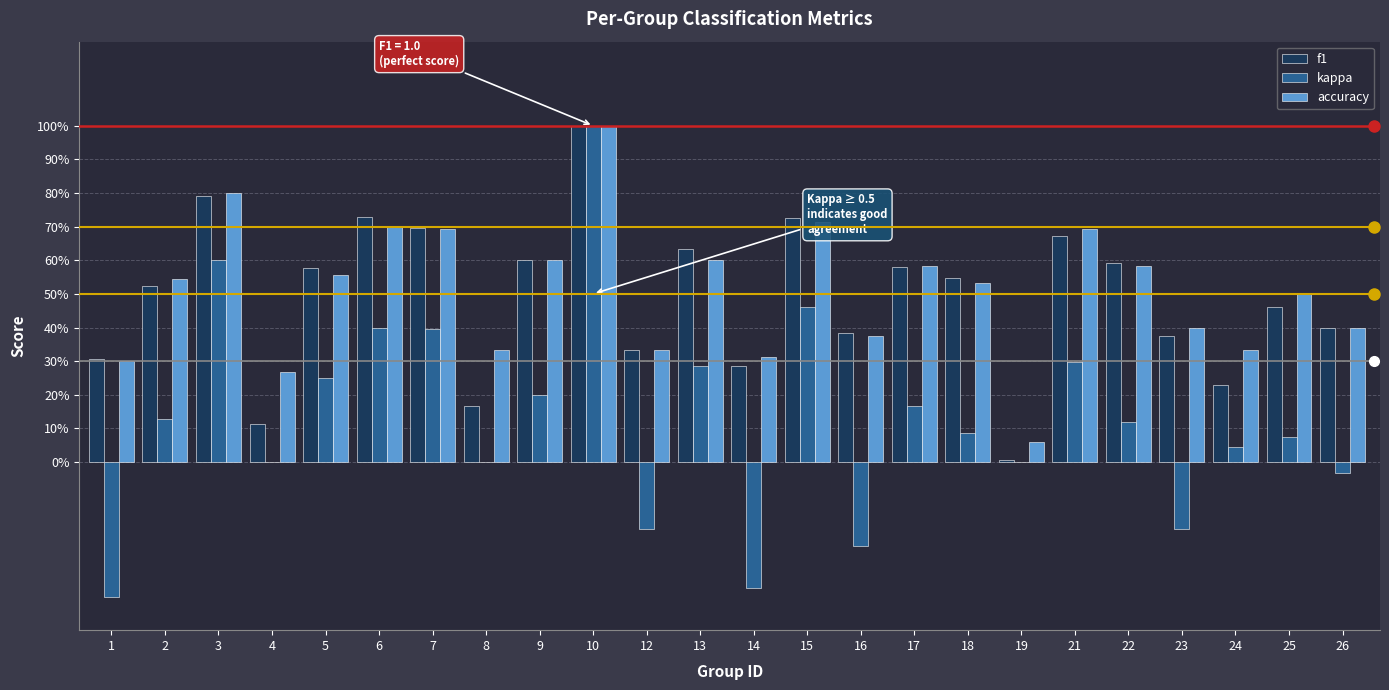

What is the difference between the maximum and minimum values in the accuracy series?

0.9